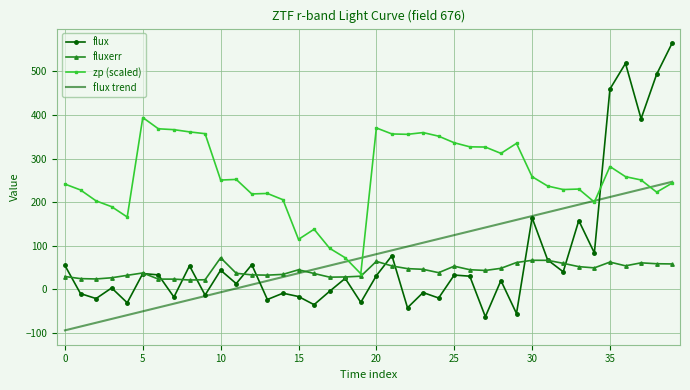

What is the highest value of the fluxerr series?

72.7